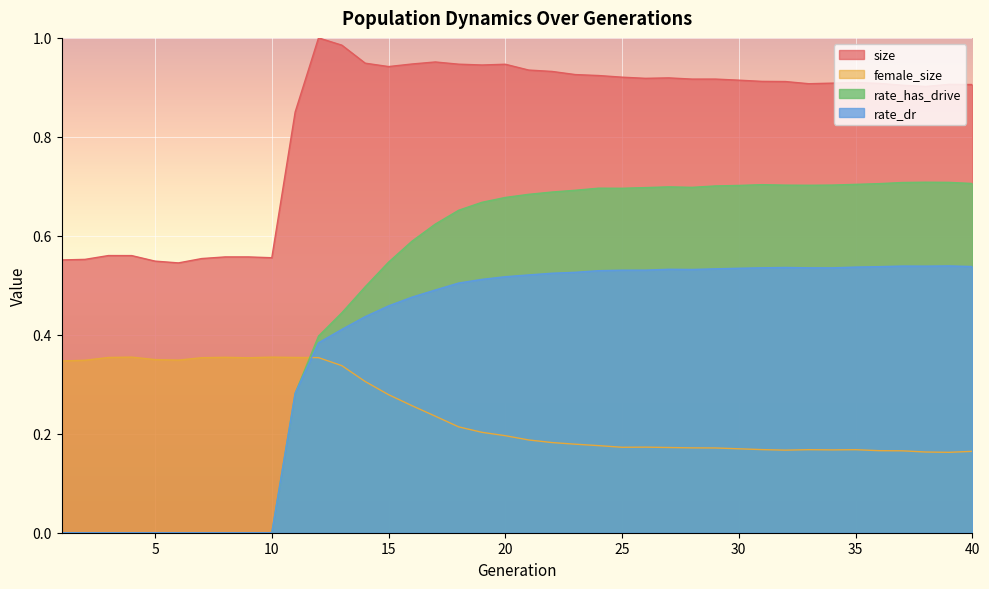

Which series has the largest total across all categories?

size